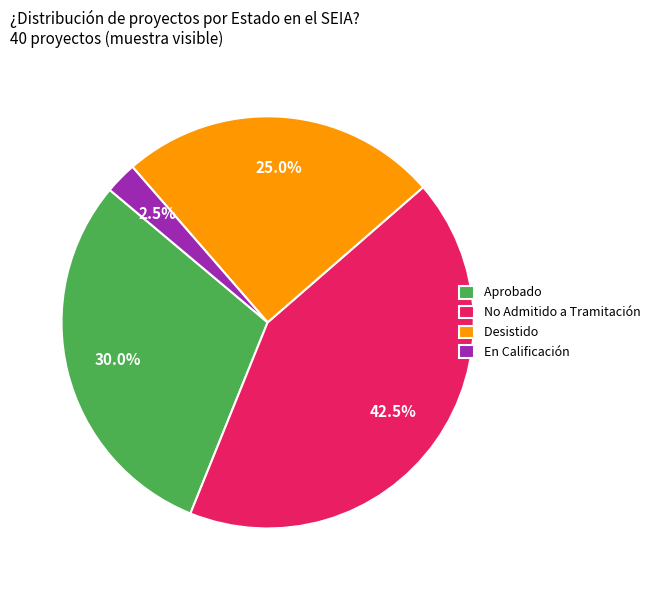

Does Aprobado represent more than half of the total?

No